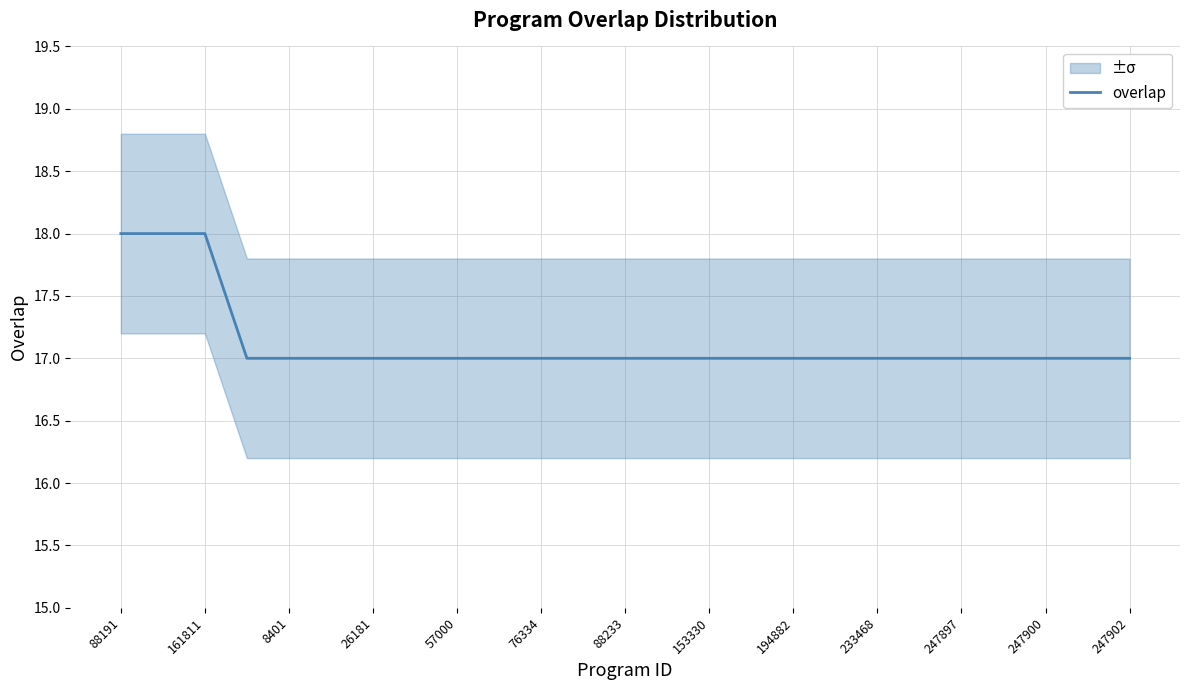

What is the lowest value of the overlap series?

17